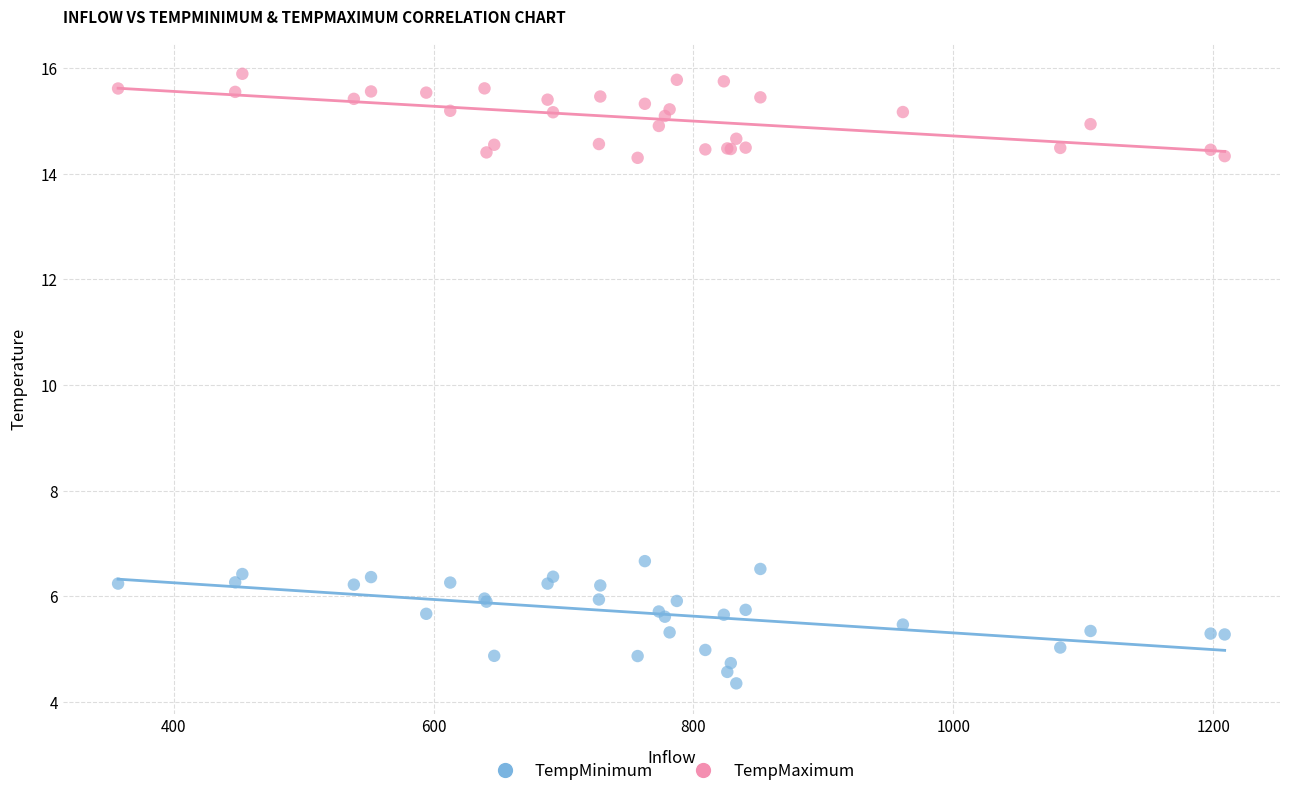

Which series contains the highest Y value?

TempMaximum